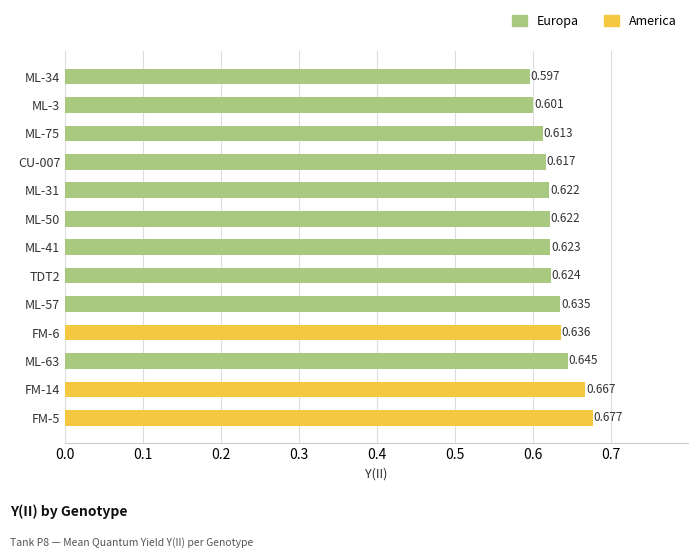

Which has a higher value, ML-63 or ML-3?

ML-63